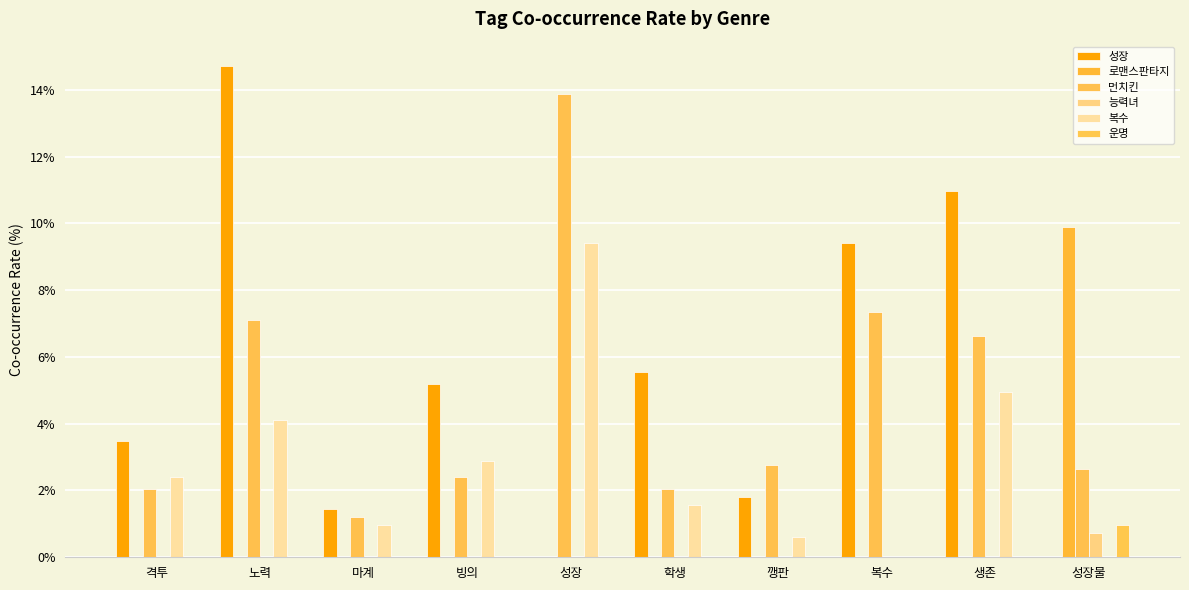

Are the bars horizontal?

No